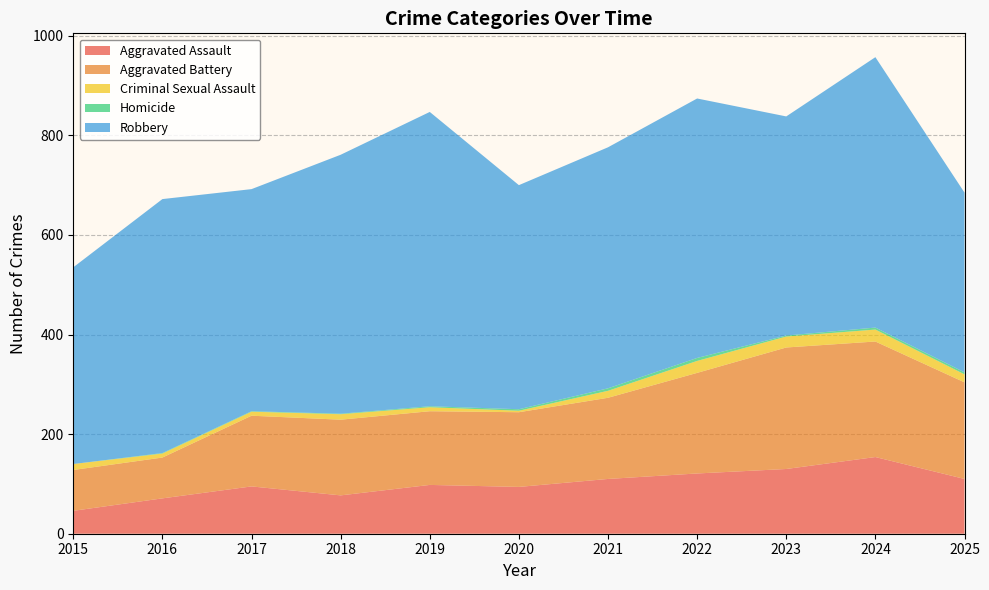

Reading left to right, extract all data points from this chart.

Aggravated Assault: 2015=46	2016=71	2017=95	2018=77	2019=98	2020=94	2021=110	2022=121	2023=130	2024=154	2025=110
Aggravated Battery: 2015=82	2016=82	2017=142	2018=152	2019=148	2020=150	2021=163	2022=202	2023=244	2024=232	2025=194
Criminal Sexual Assault: 2015=12	2016=8	2017=8	2018=11	2019=8	2020=3	2021=14	2022=24	2023=22	2024=24	2025=16
Homicide: 2015=0	2016=1	2017=1	2018=1	2019=2	2020=3	2021=5	2022=6	2023=2	2024=4	2025=4
Robbery: 2015=395	2016=510	2017=446	2018=520	2019=591	2020=450	2021=484	2022=521	2023=440	2024=543	2025=361